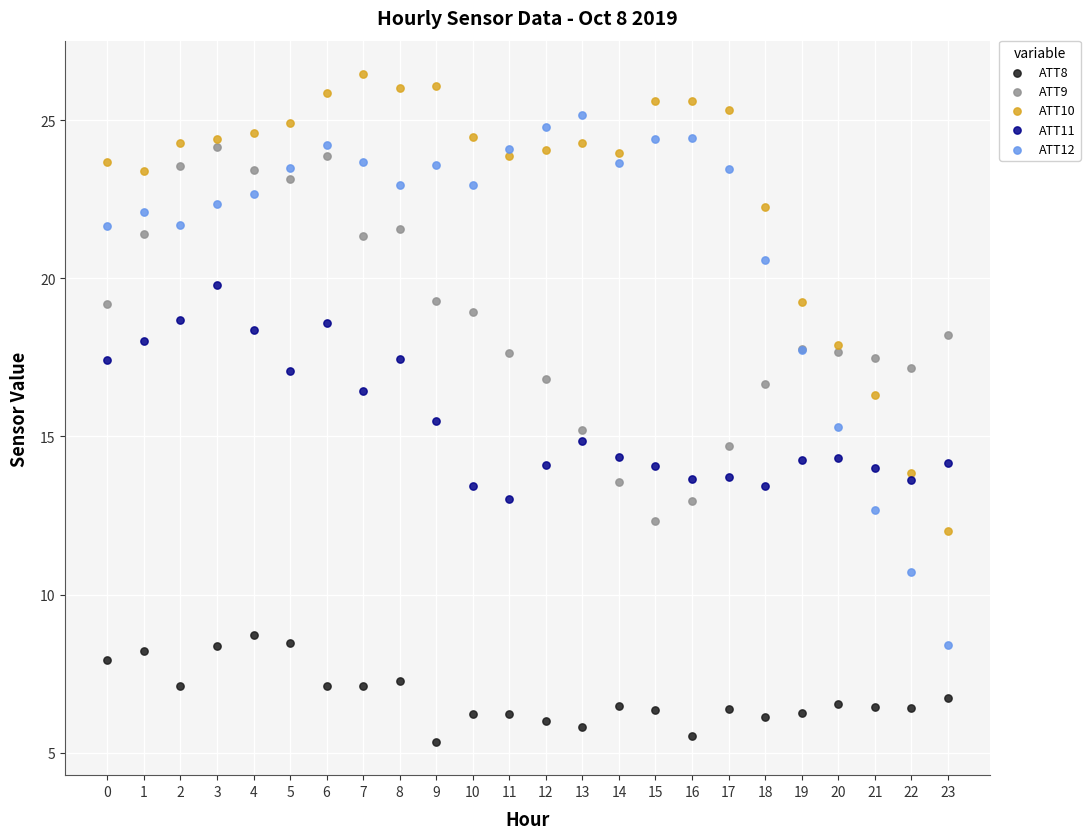

Which series contains the lowest Y value?

ATT8